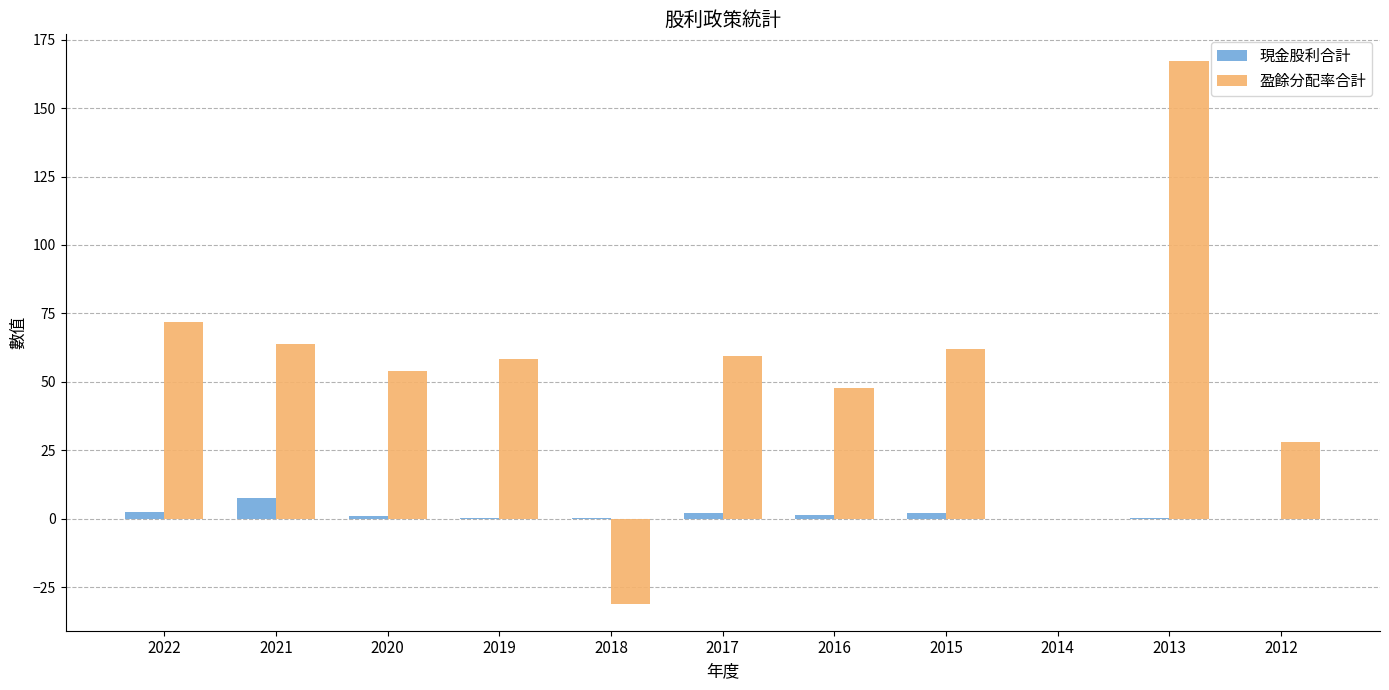

Which series has the largest total across all categories?

盈餘分配率合計